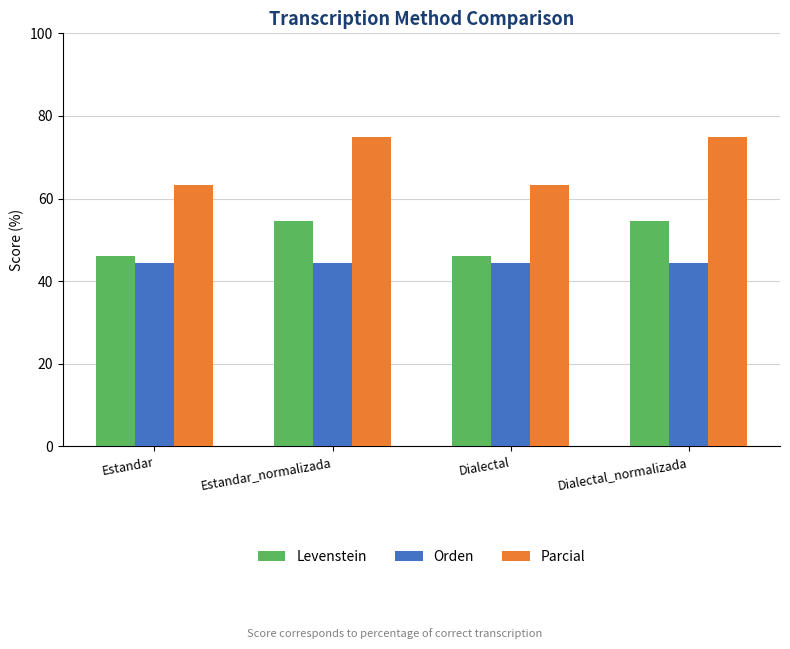

What is the maximum value shown in the chart?

75.0